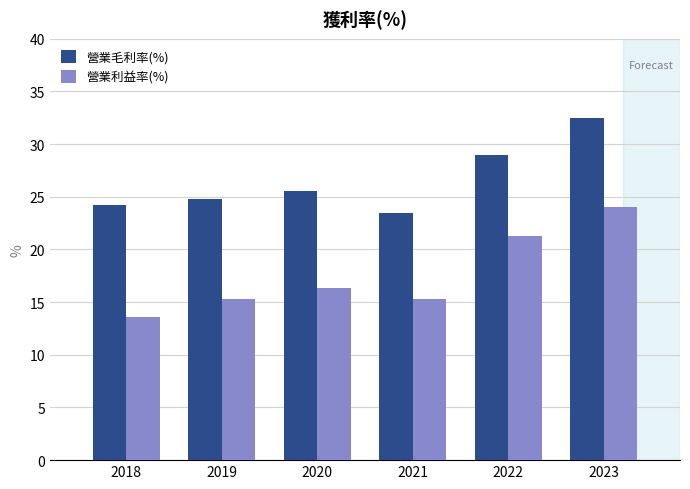

What is the total value across all series at 2023?

56.5